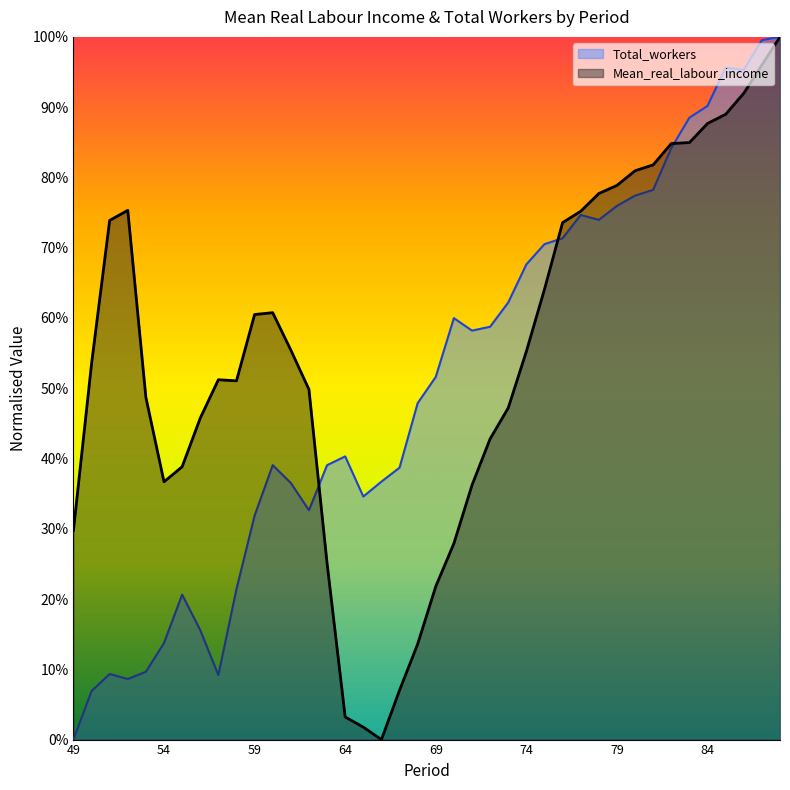

How many values in Total_workers are above zero?

39